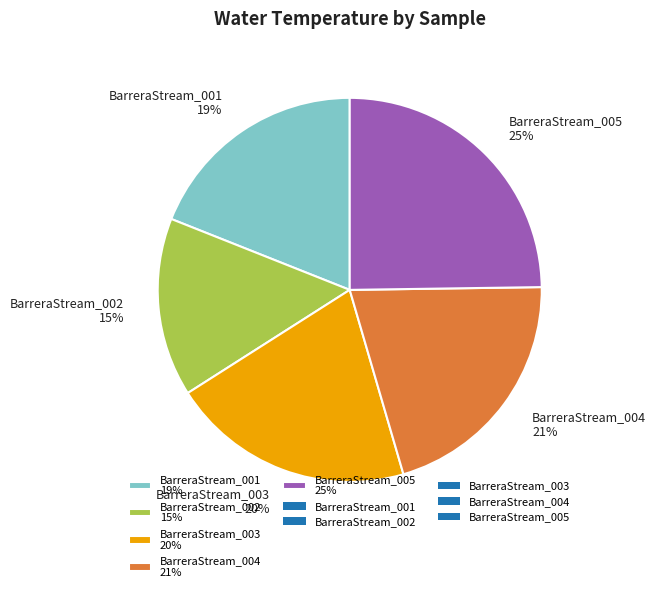

Which slice is the largest?

BarreraStream_005